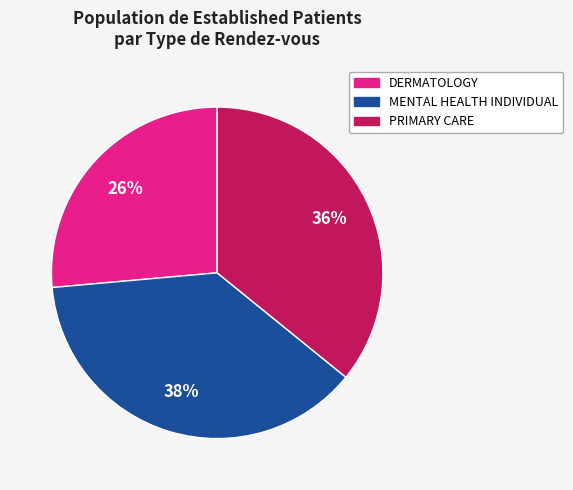

Rank the categories by value from highest to lowest.

MENTAL HEALTH INDIVIDUAL, PRIMARY CARE, DERMATOLOGY